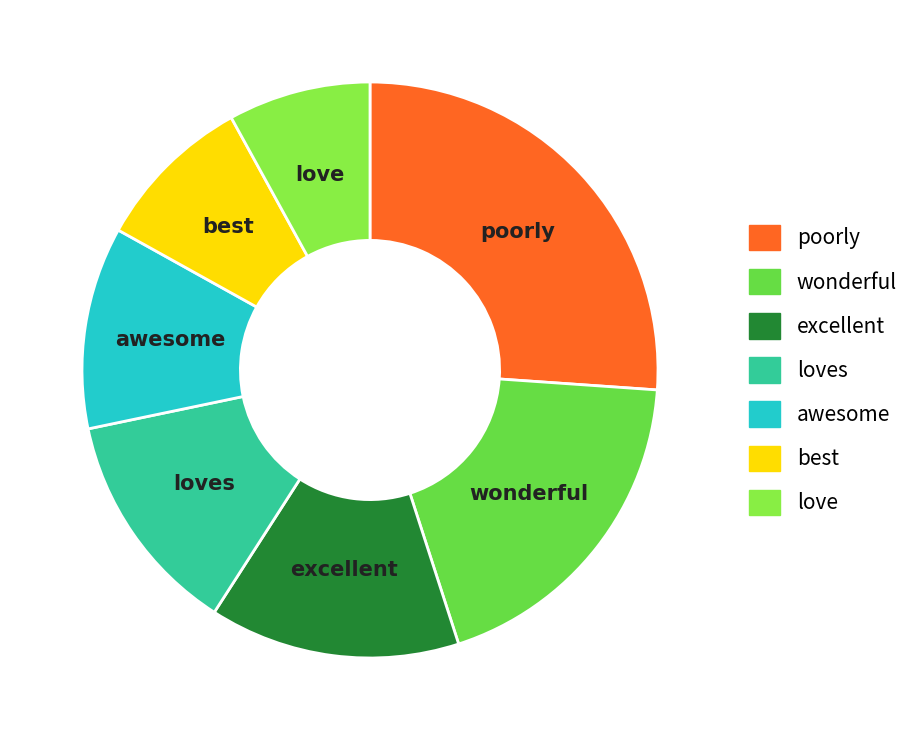

Does excellent account for over 50% of the chart?

No